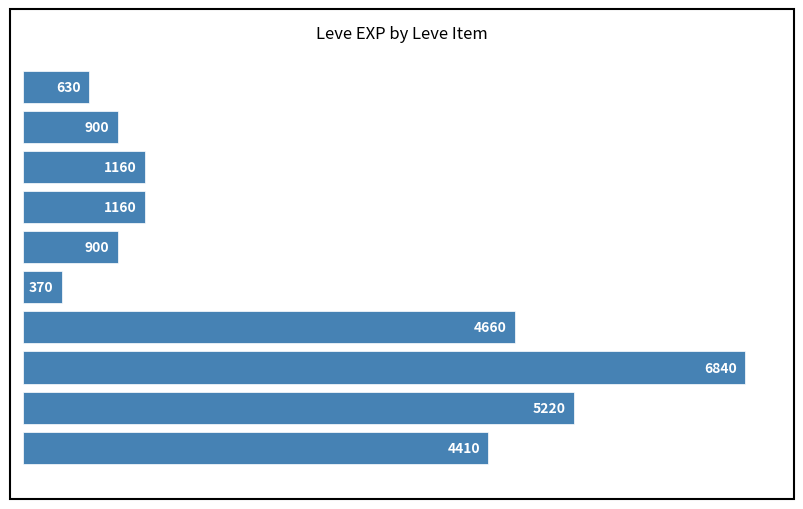

How many bars are there in total?

10